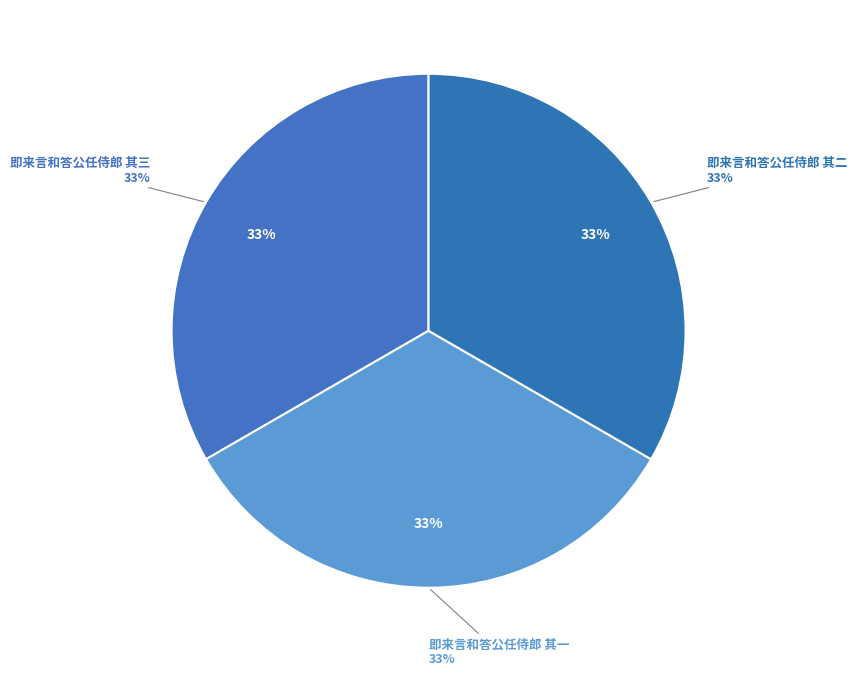

What is the total percentage of 即来言和答公任侍郎 其三 and 即来言和答公任侍郎 其一?

66.7%